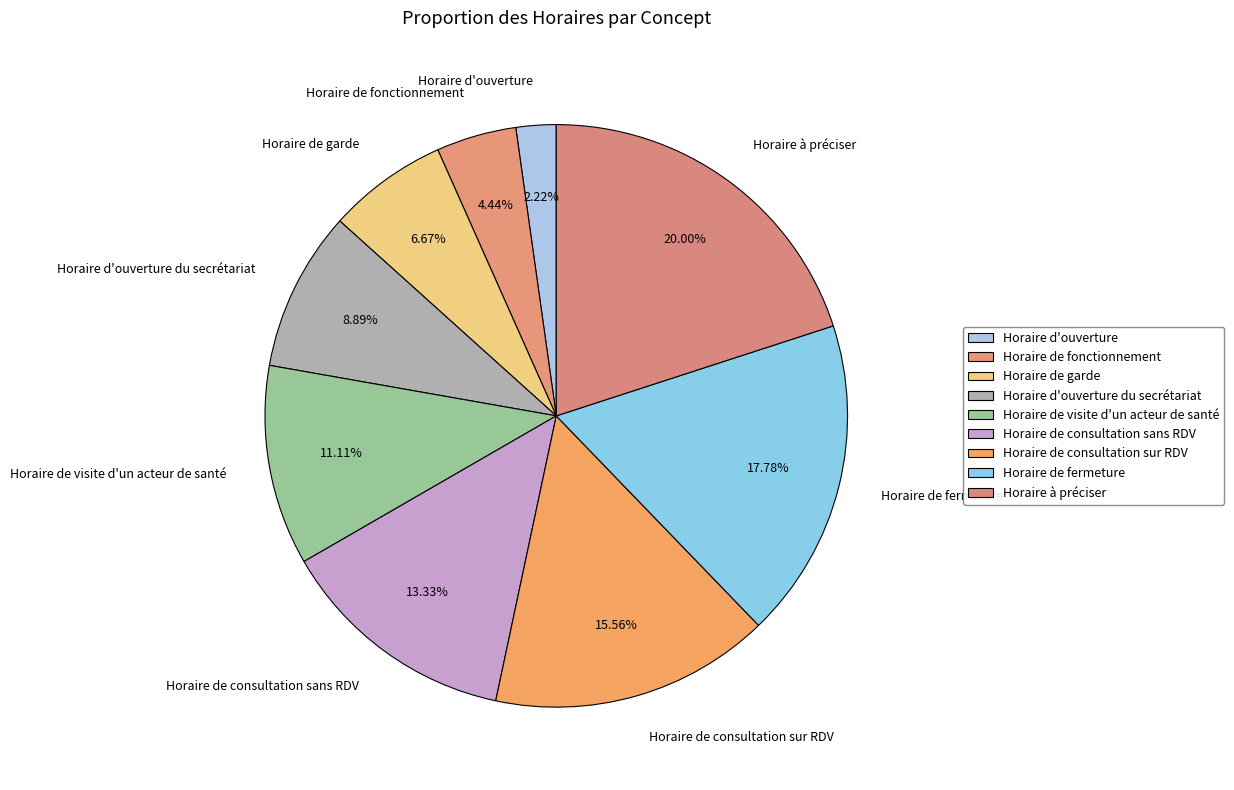

True or false: Horaire à préciser accounts for 28% of the total.

False